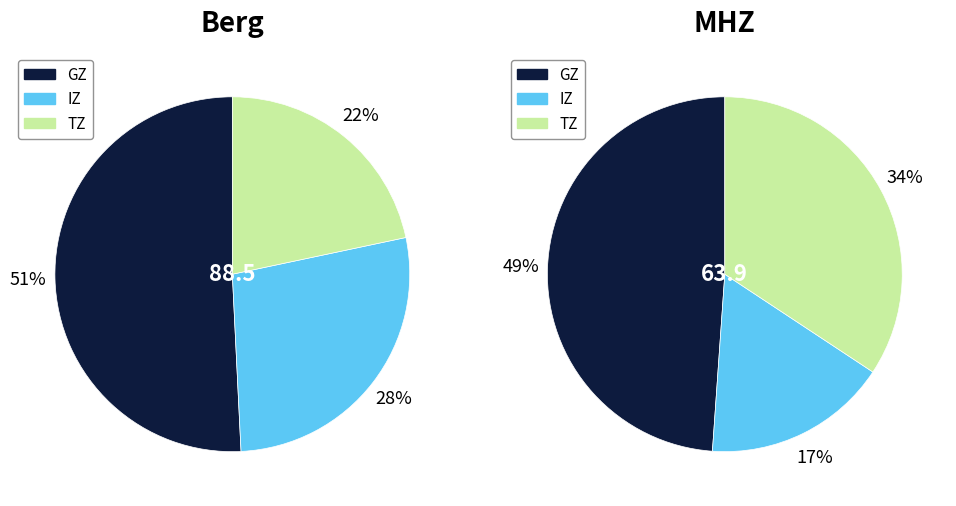

What is the largest slice in the pie chart?

GZ